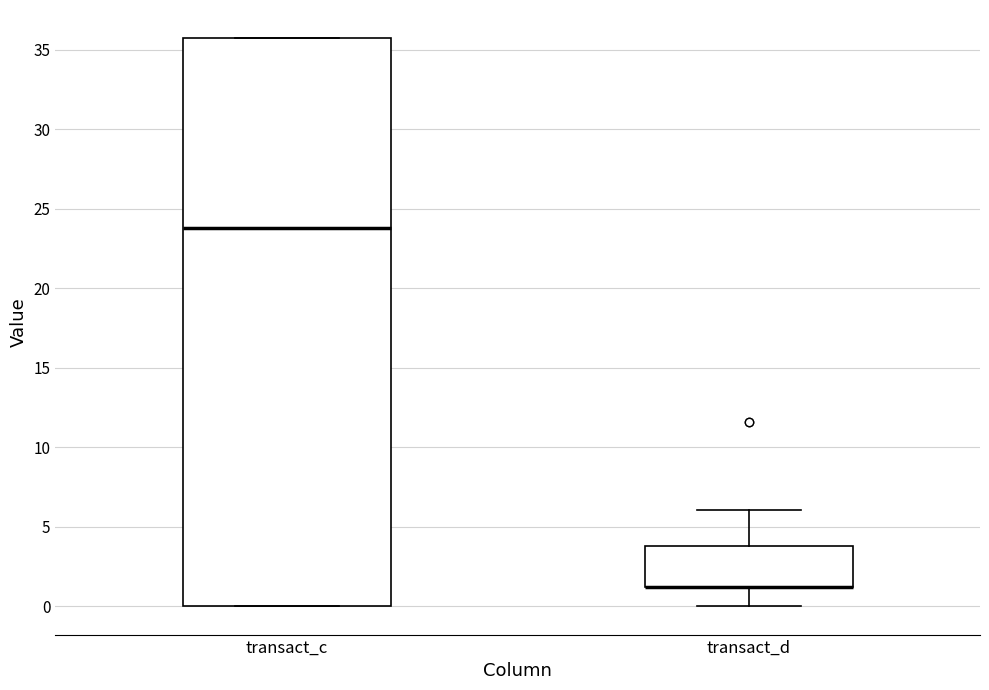

Reading left to right, transcribe this box plot: for each box, give where its median line is, the range the box spans, and where its two whiskers end, as read against the y-axis. The values are not printed on the chart, so give them approximately, as read against the axis.

transact_c: median 24.0, box 0.0 to 35.5, whiskers 0.0 to 35.5
transact_d: median 1.0 (drawn on the box's lower edge), box 1.0 to 4.0, whiskers 0.0 to 6.0